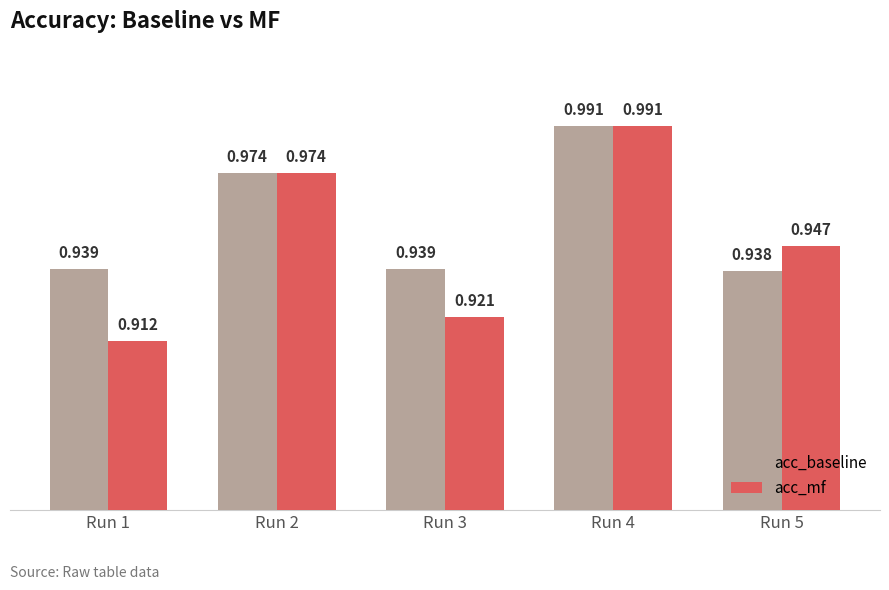

What are all the series names shown in the legend?

acc_baseline, acc_mf